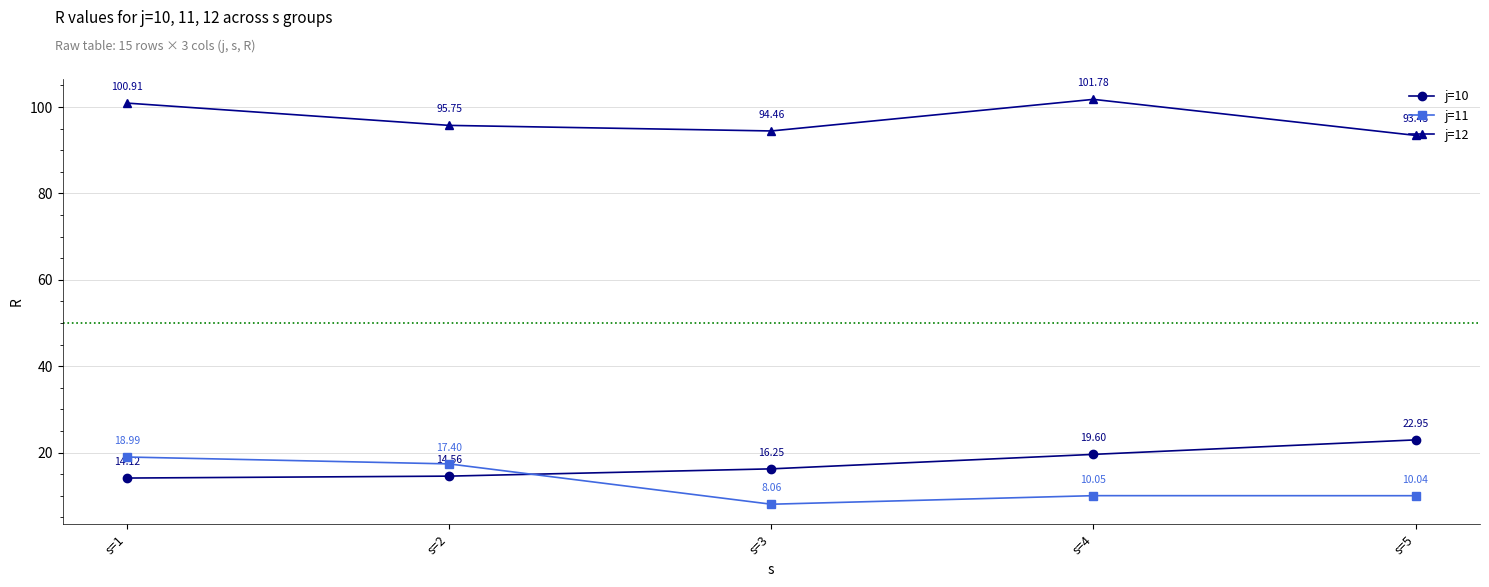

Rank the series at s=1 from lowest to highest value.

j=10, j=11, j=12